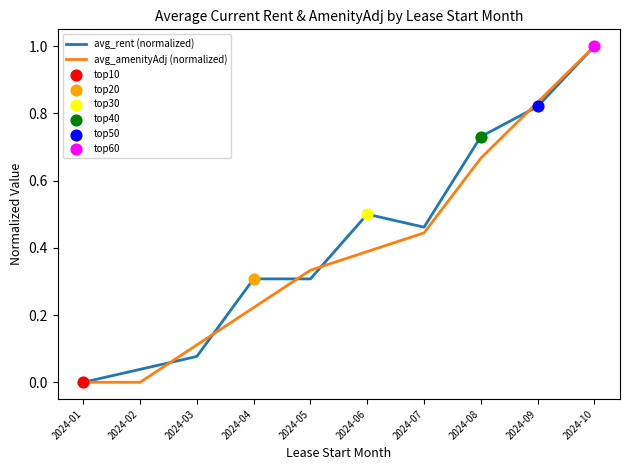

Is the value of avg_amenityAdj (normalized) at 2024-03 greater than the value of avg_rent (normalized) at 2024-04?

No